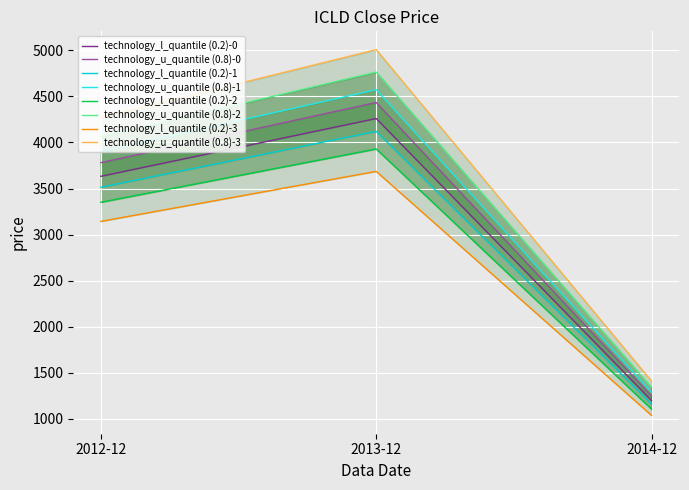

Read the value at 2012-12.

3514.2